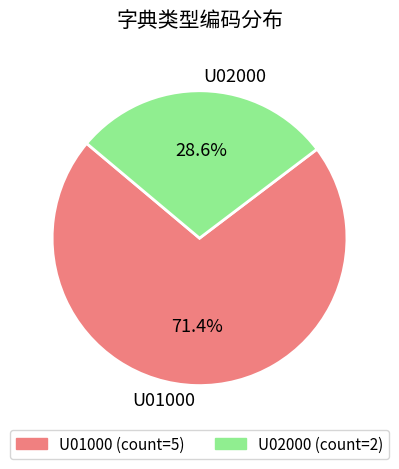

Does U02000 represent more than half of the total?

No